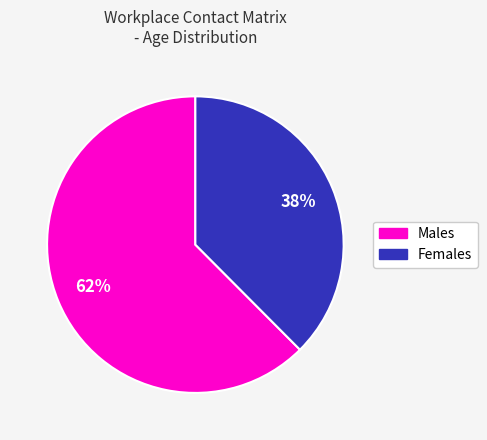

Is there any slice that represents more than half of the pie?

Yes